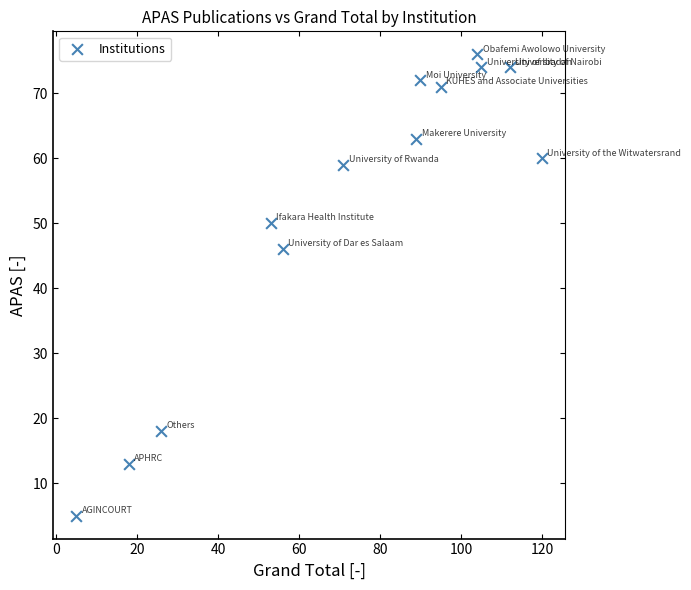

What is the range of Y values (max minus min)?

71